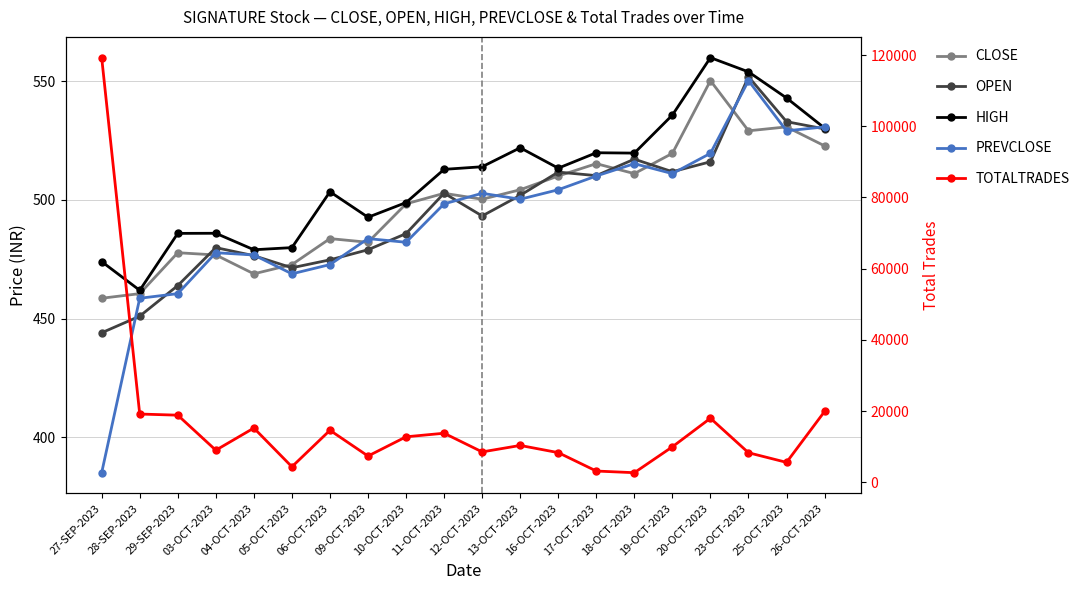

At which category is the sum across all series the highest?

27-SEP-2023